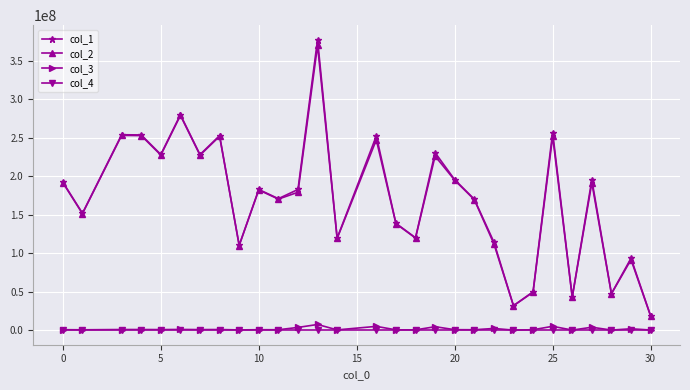

True or false: col_1 has more than 0 points higher than both neighbors.

True